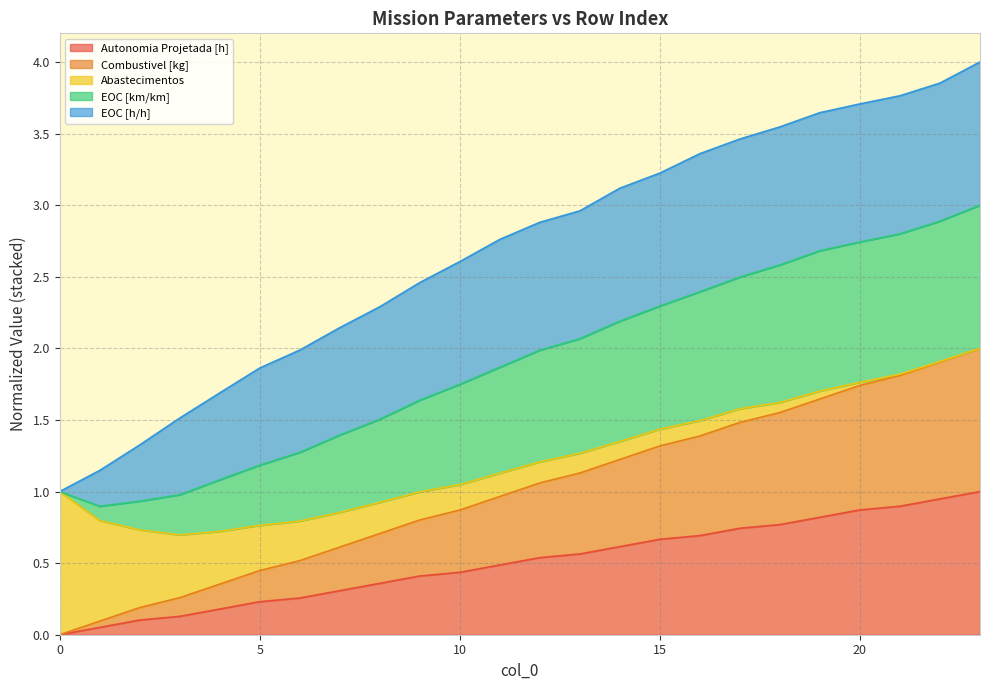

What is the total value across all series at 20?

3.7